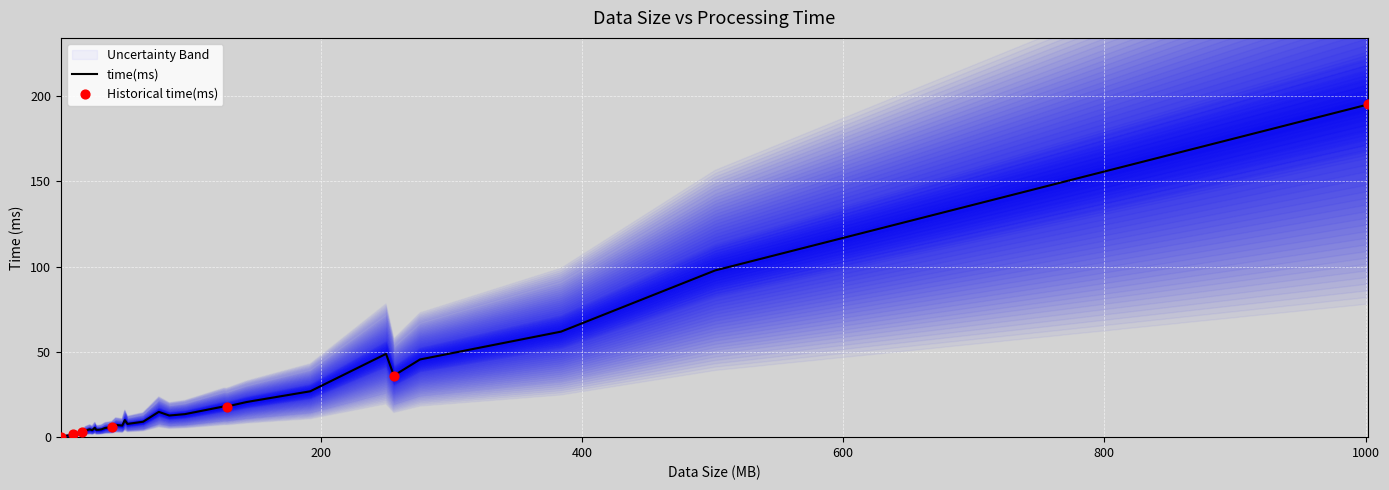

What is the change in value from 20 to 28?

+0.1